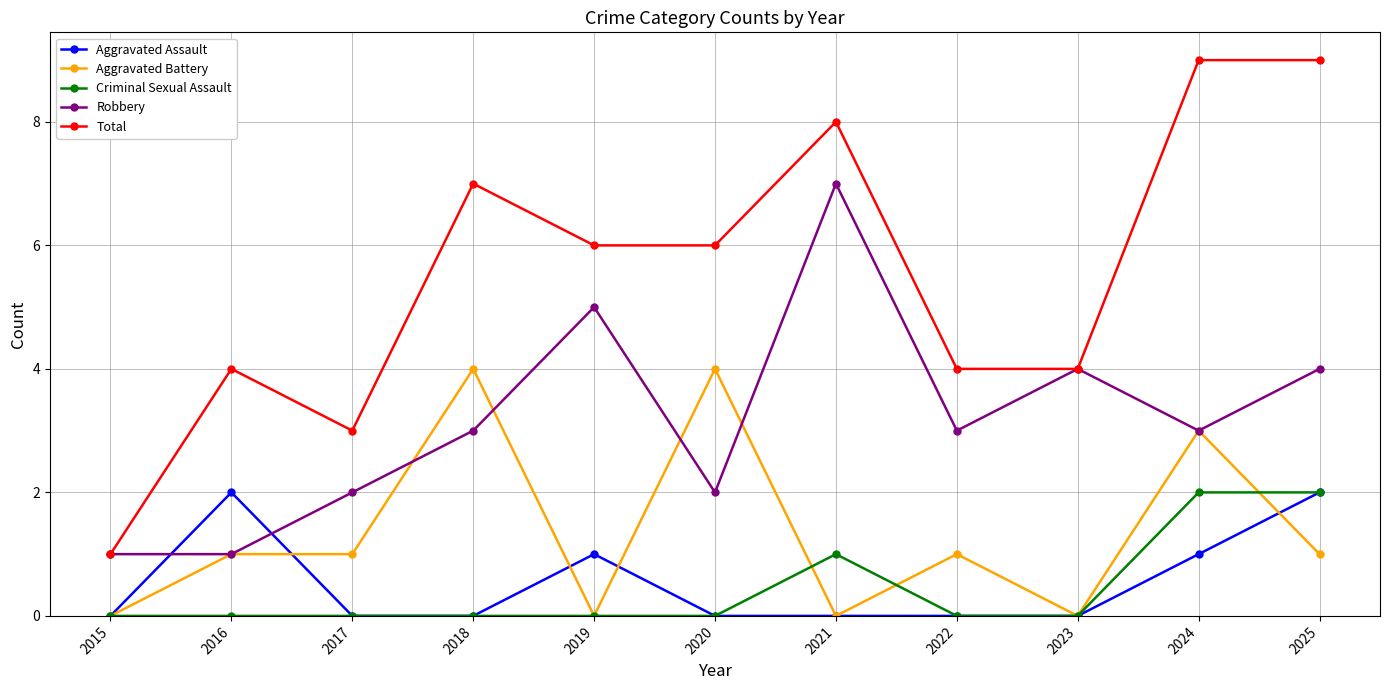

What is the value of the Robbery point at the 10th from the left?

3